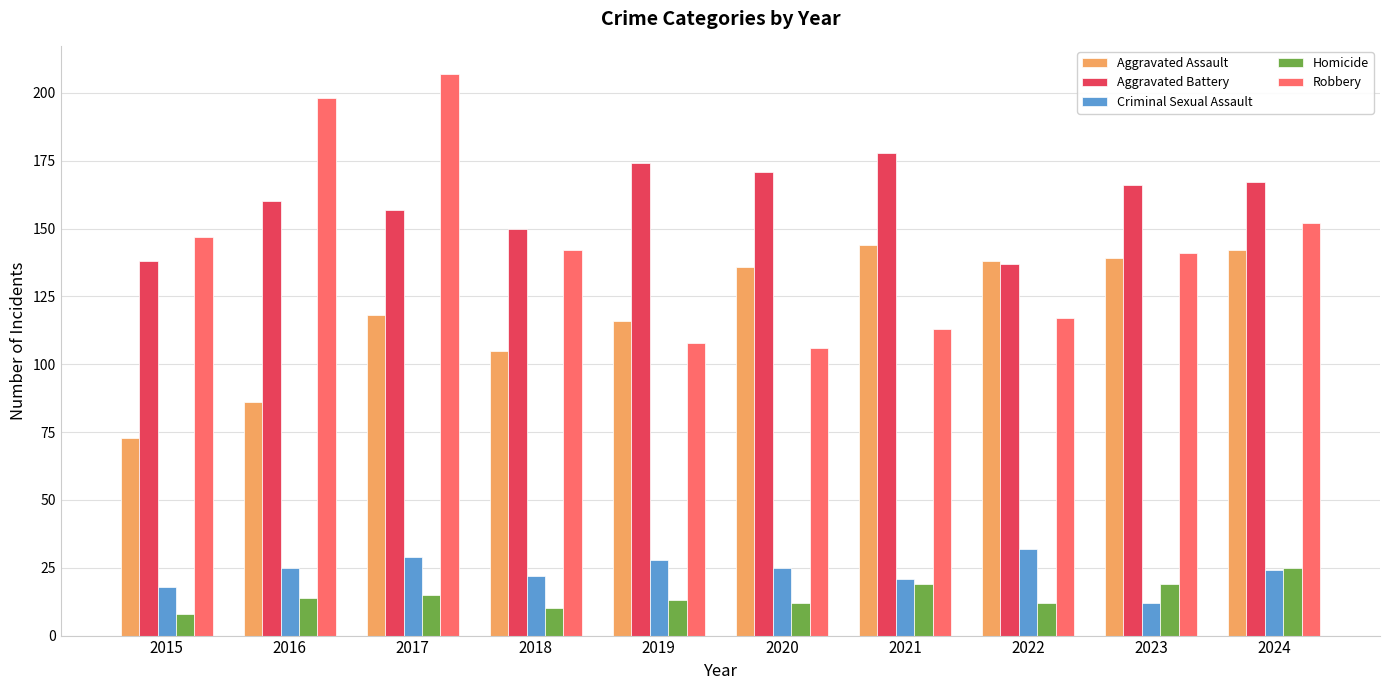

Which category has the highest value in the Homicide series?

2024